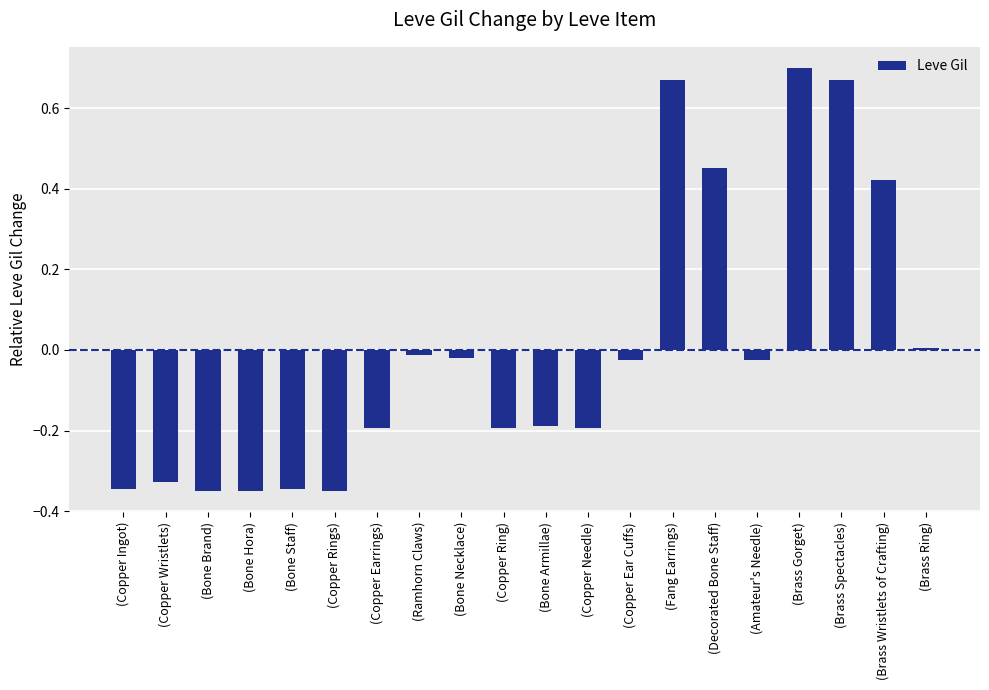

The value at (Copper Wristlets) is -0.1. True or false?

False